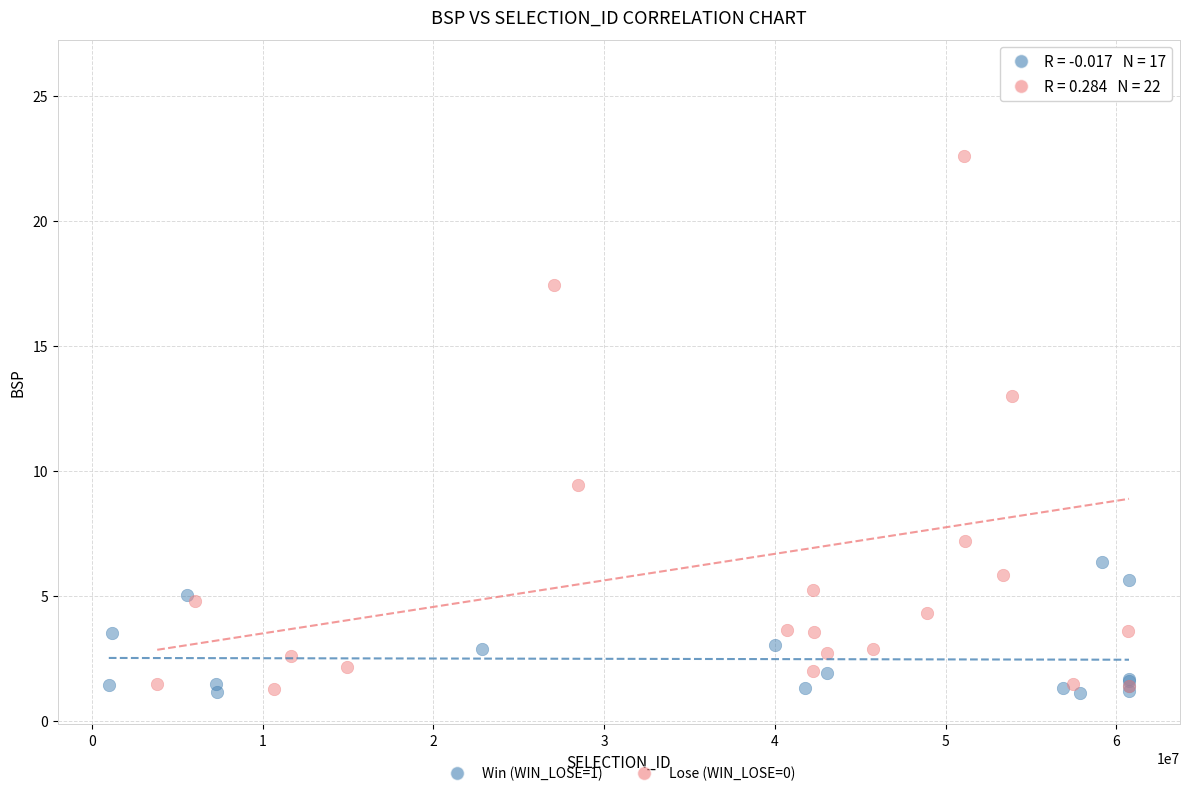

Which series has the largest Y range (max minus min)?

Lose (WIN_LOSE=0)